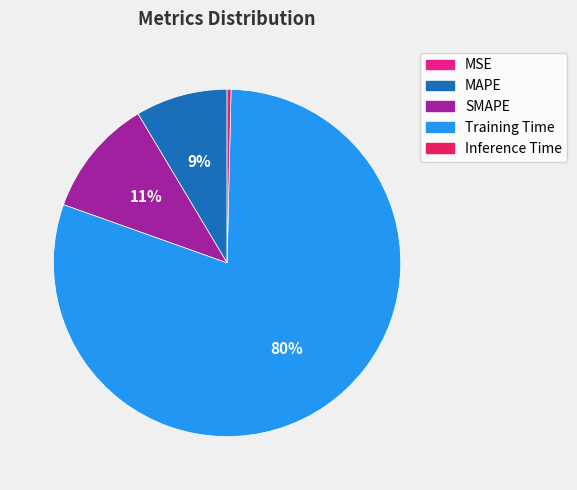

What is the largest slice in the pie chart?

Training Time